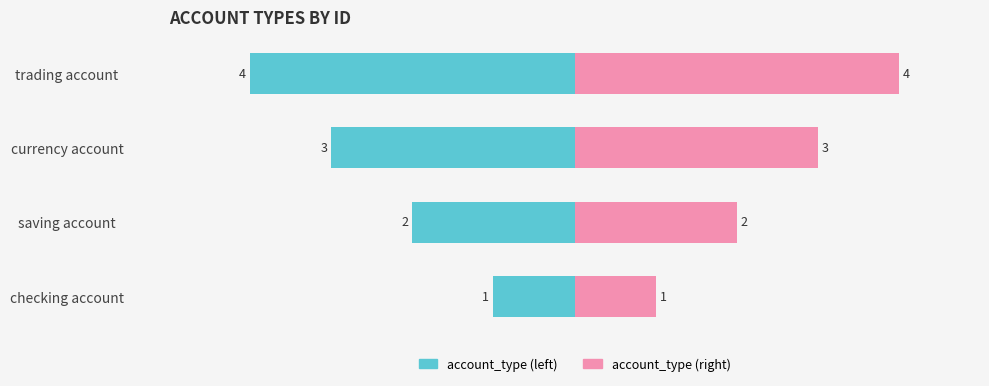

Reading left to right, what are all the values shown in this chart?

account_type (left): -1	-2	-3	-4
account_type (right): 1	2	3	4